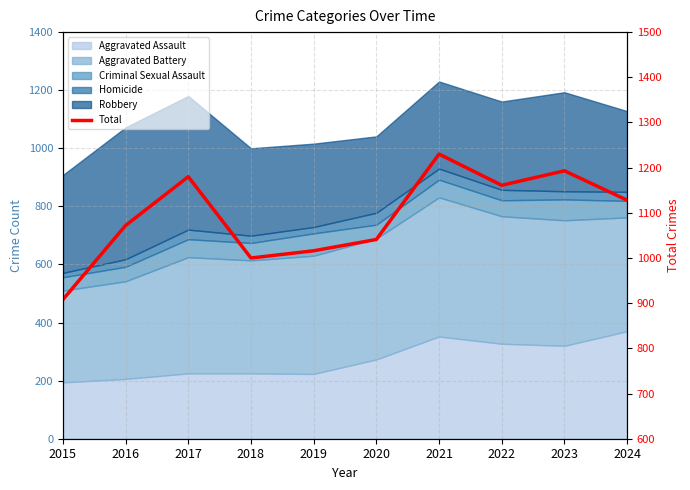

Count the number of values greater than 1128.

4